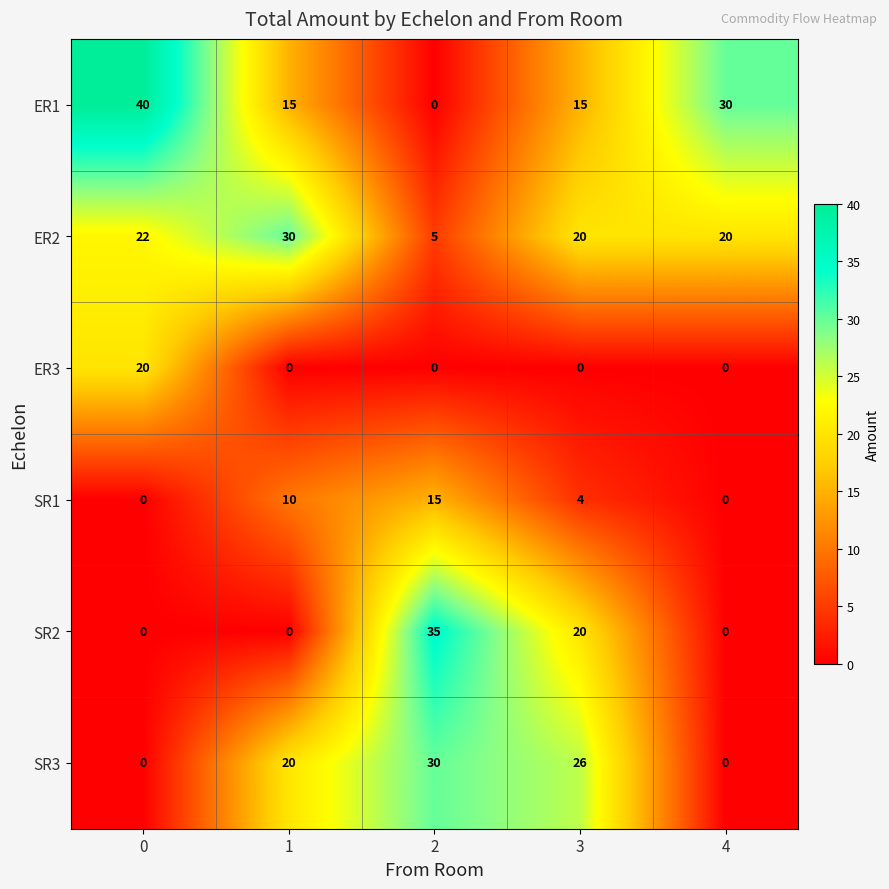

Reading left to right, list all the values displayed in this chart.

ER1: 0=40	1=15	2=0	3=15	4=30
ER2: 0=22	1=30	2=5	3=20	4=20
ER3: 0=20	1=0	2=0	3=0	4=0
SR1: 0=0	1=10	2=15	3=4	4=0
SR2: 0=0	1=0	2=35	3=20	4=0
SR3: 0=0	1=20	2=30	3=26	4=0